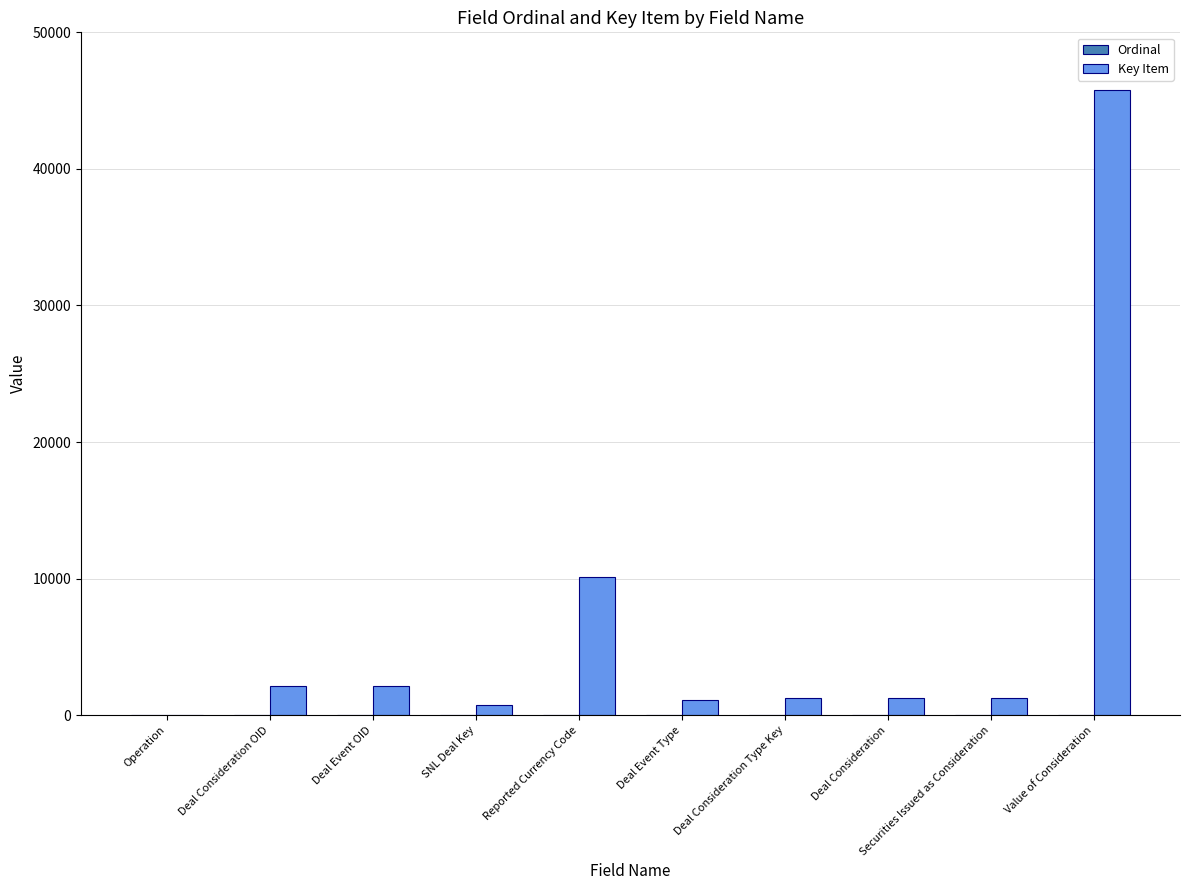

True or false: Key Item has a value of 0 at Operation.

True